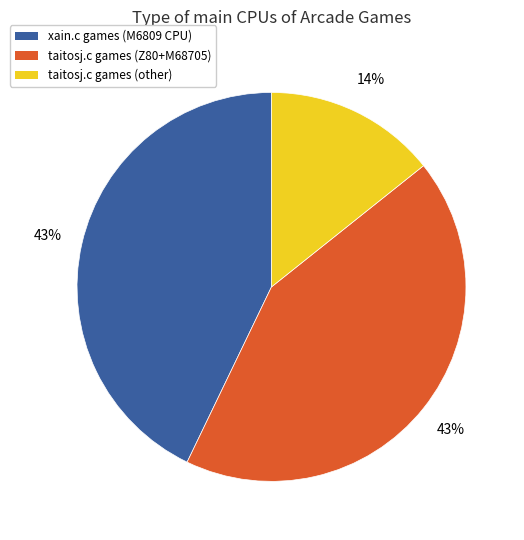

Is there a majority slice in this chart?

No